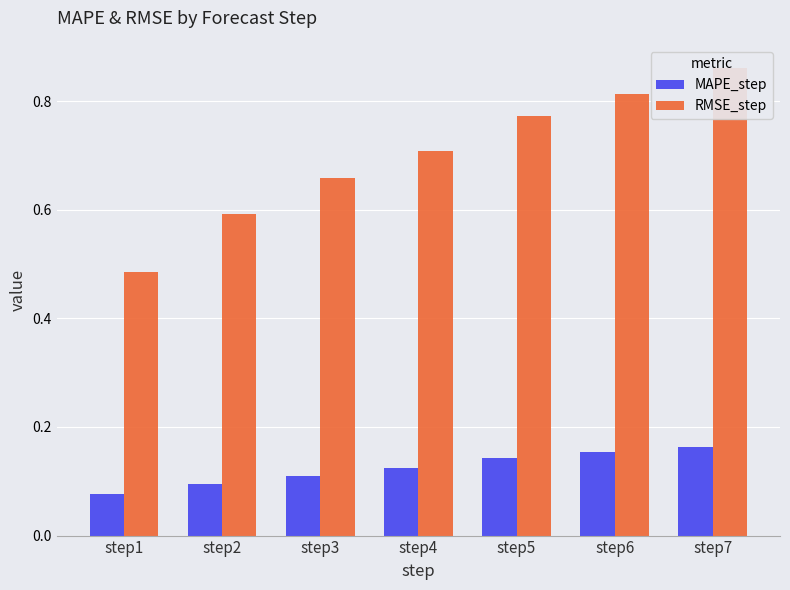

What is the value of the MAPE_step bar at the 7th from the left?

0.2